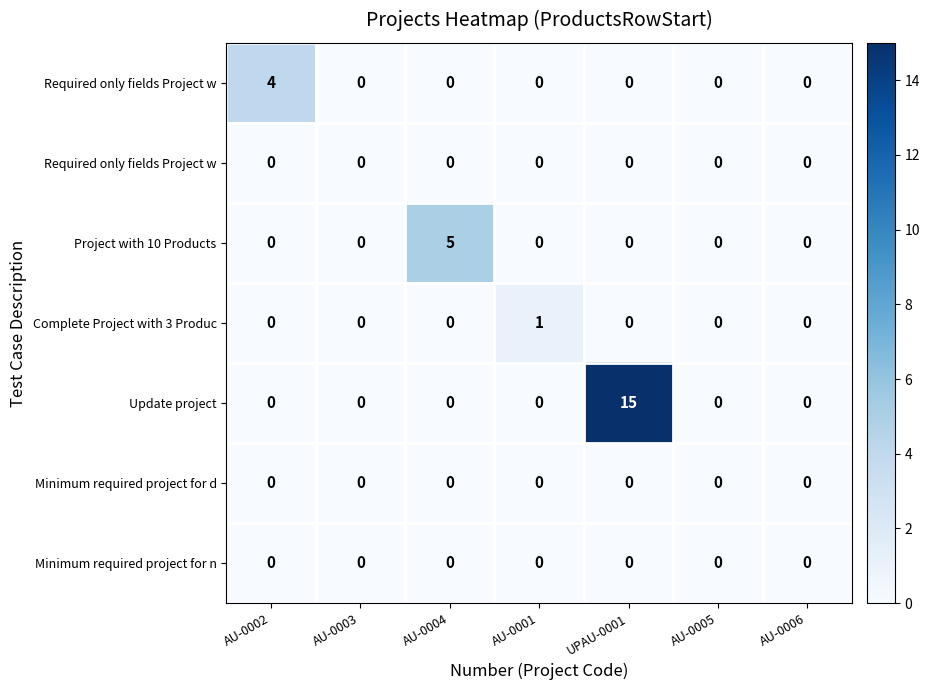

How many distinct data groups are displayed?

7